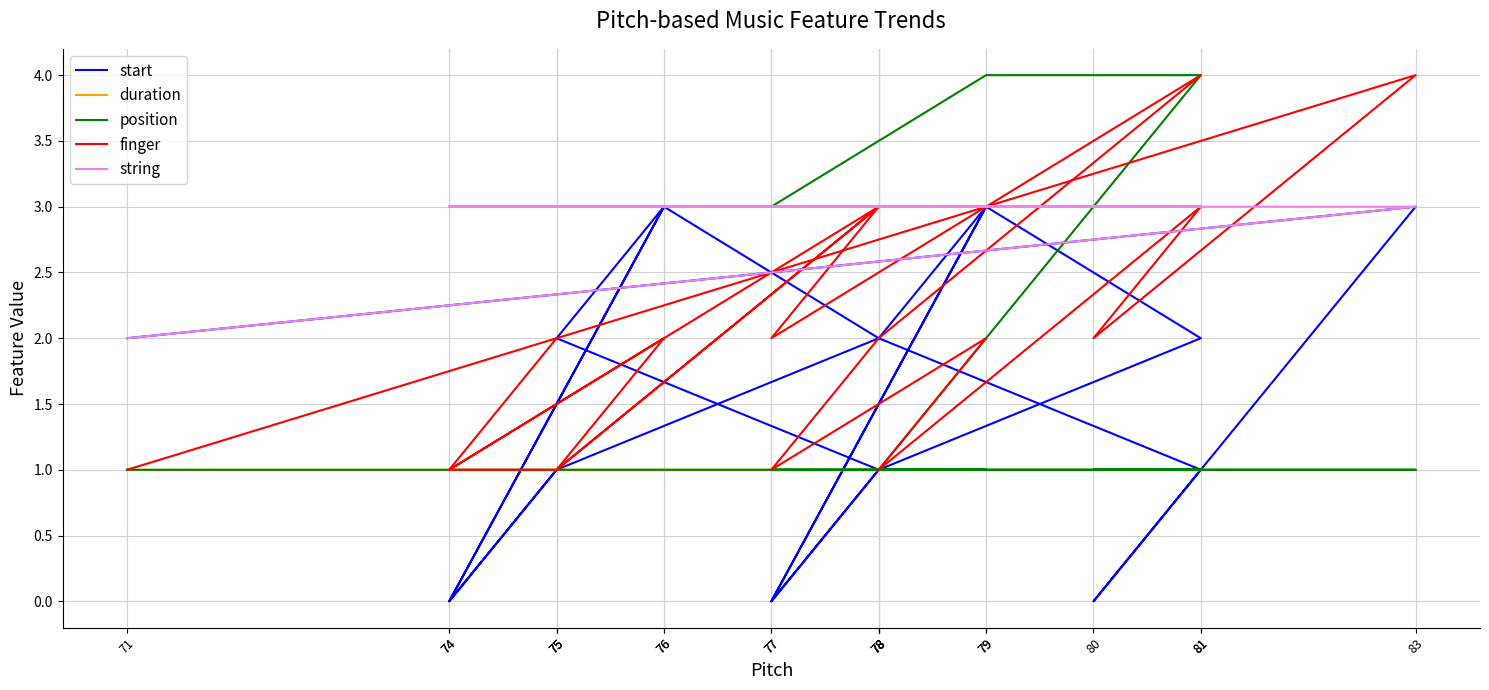

True or false: duration and finger cross at least once.

False